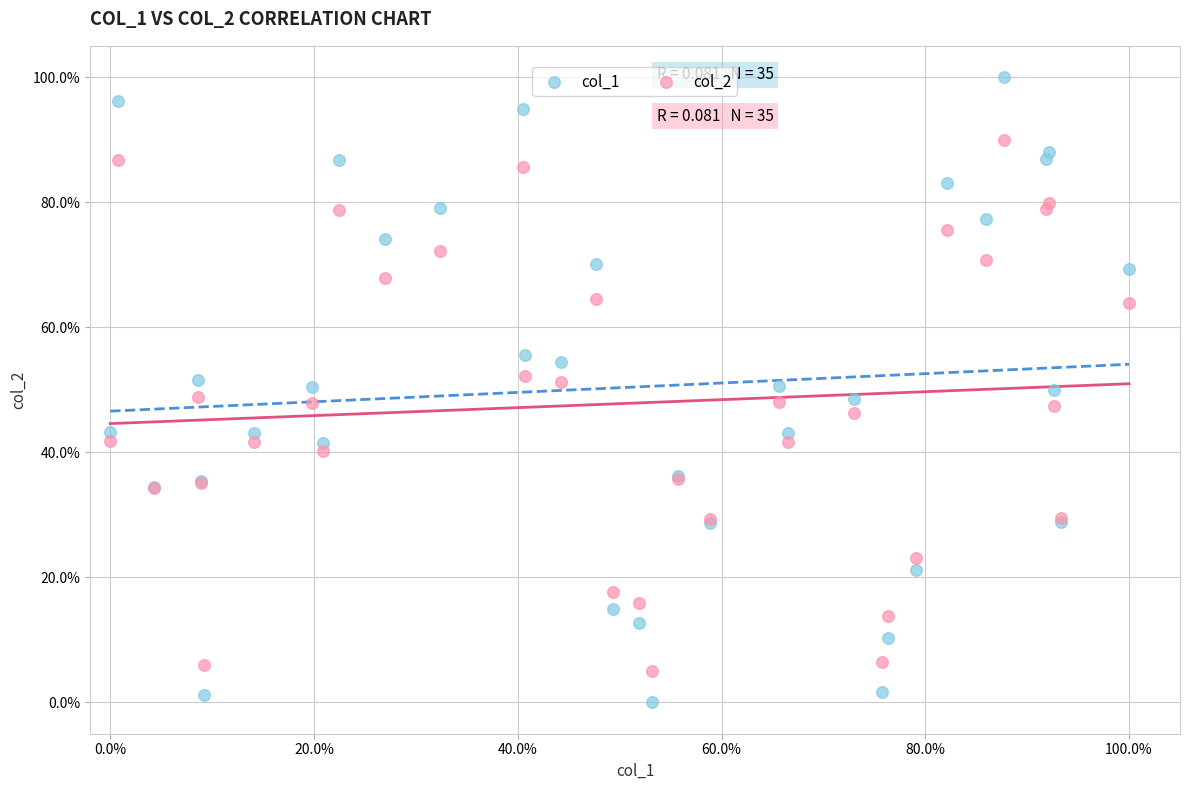

What are all the series names shown in the legend?

col_1, col_2